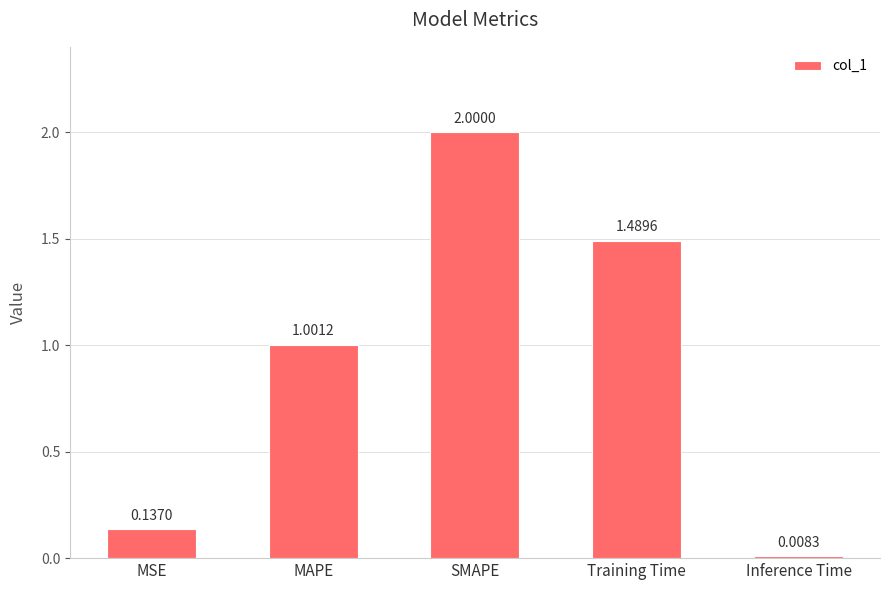

At which label is the value closest to 1?

MAPE